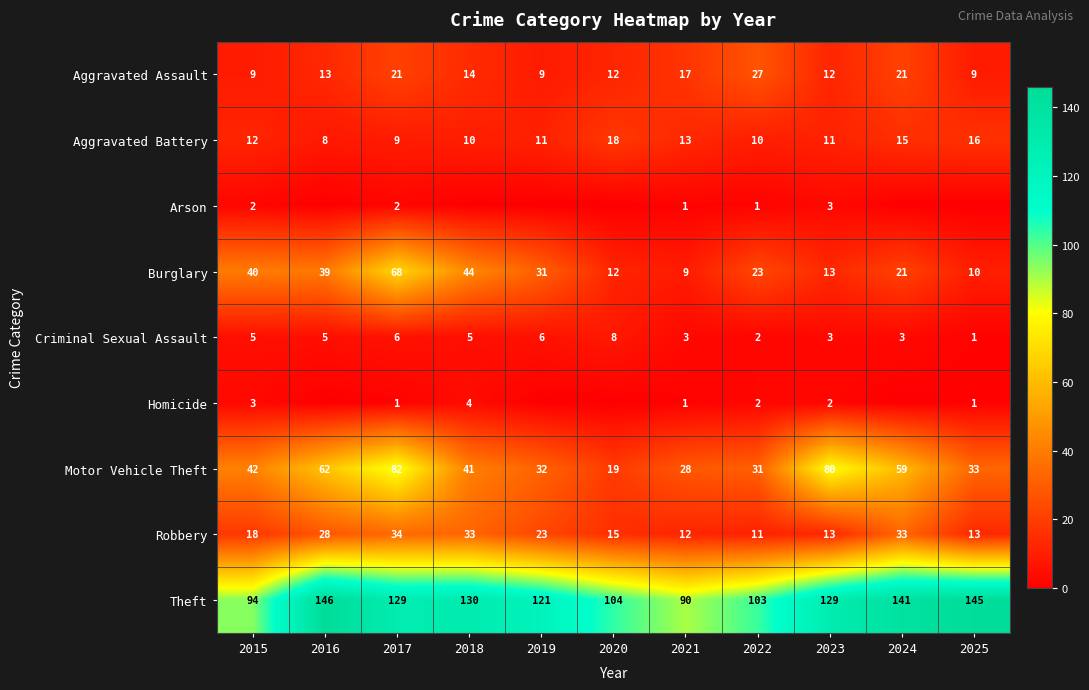

What is the highest value of the Aggravated Battery series?

18